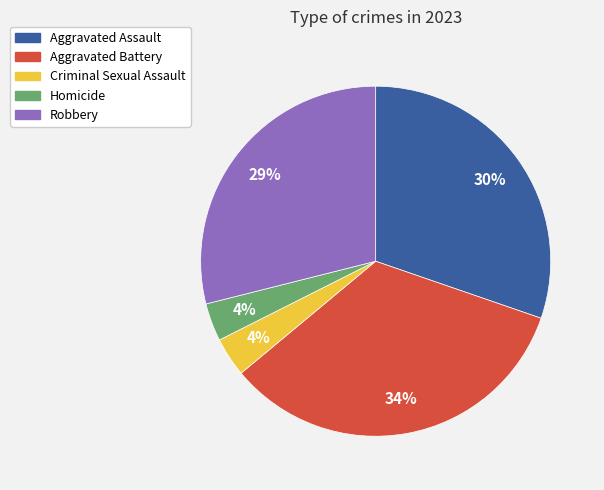

What percentage is the Aggravated Battery slice, to the nearest percent?

34%